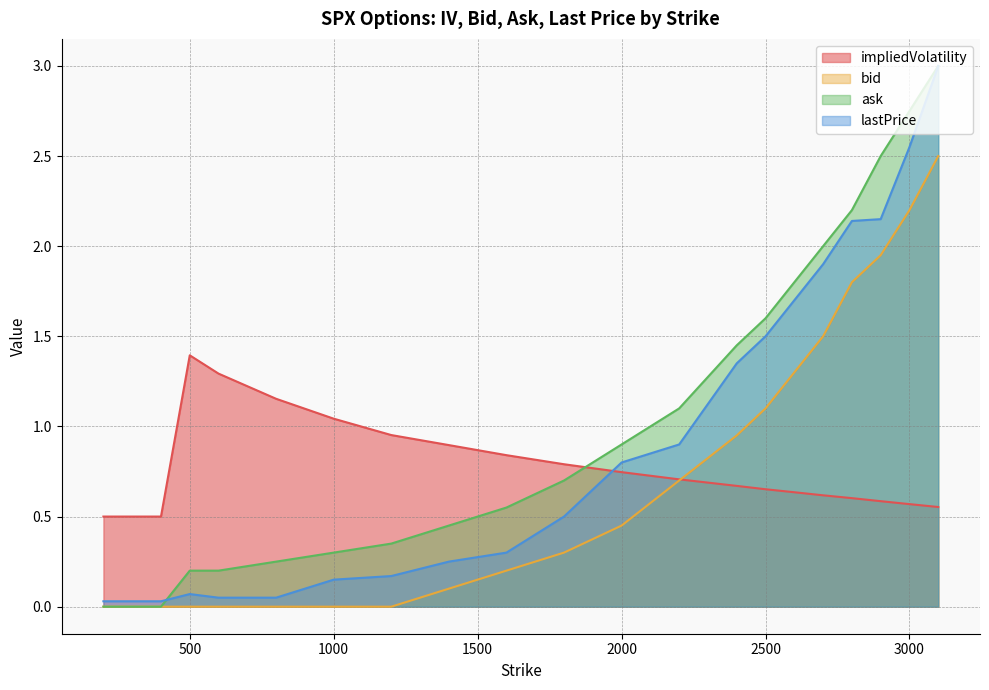

Where is lastPrice nearest to the value 1?

2200.0